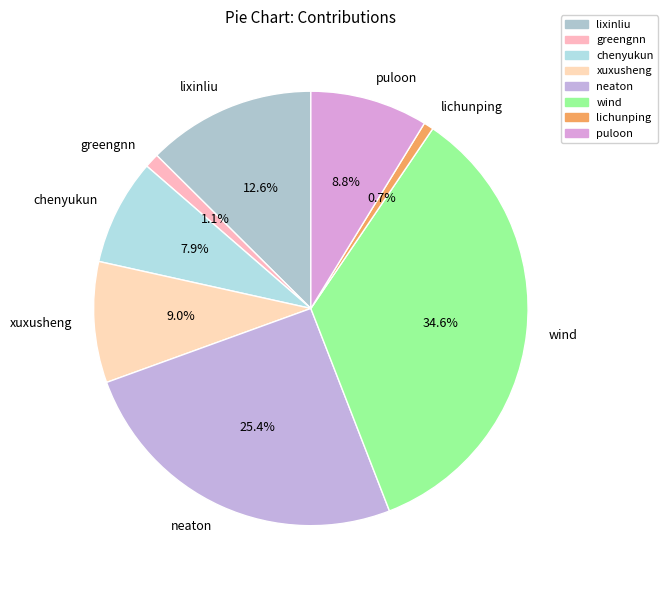

Do chenyukun and lixinliu together represent more than half of the pie?

No